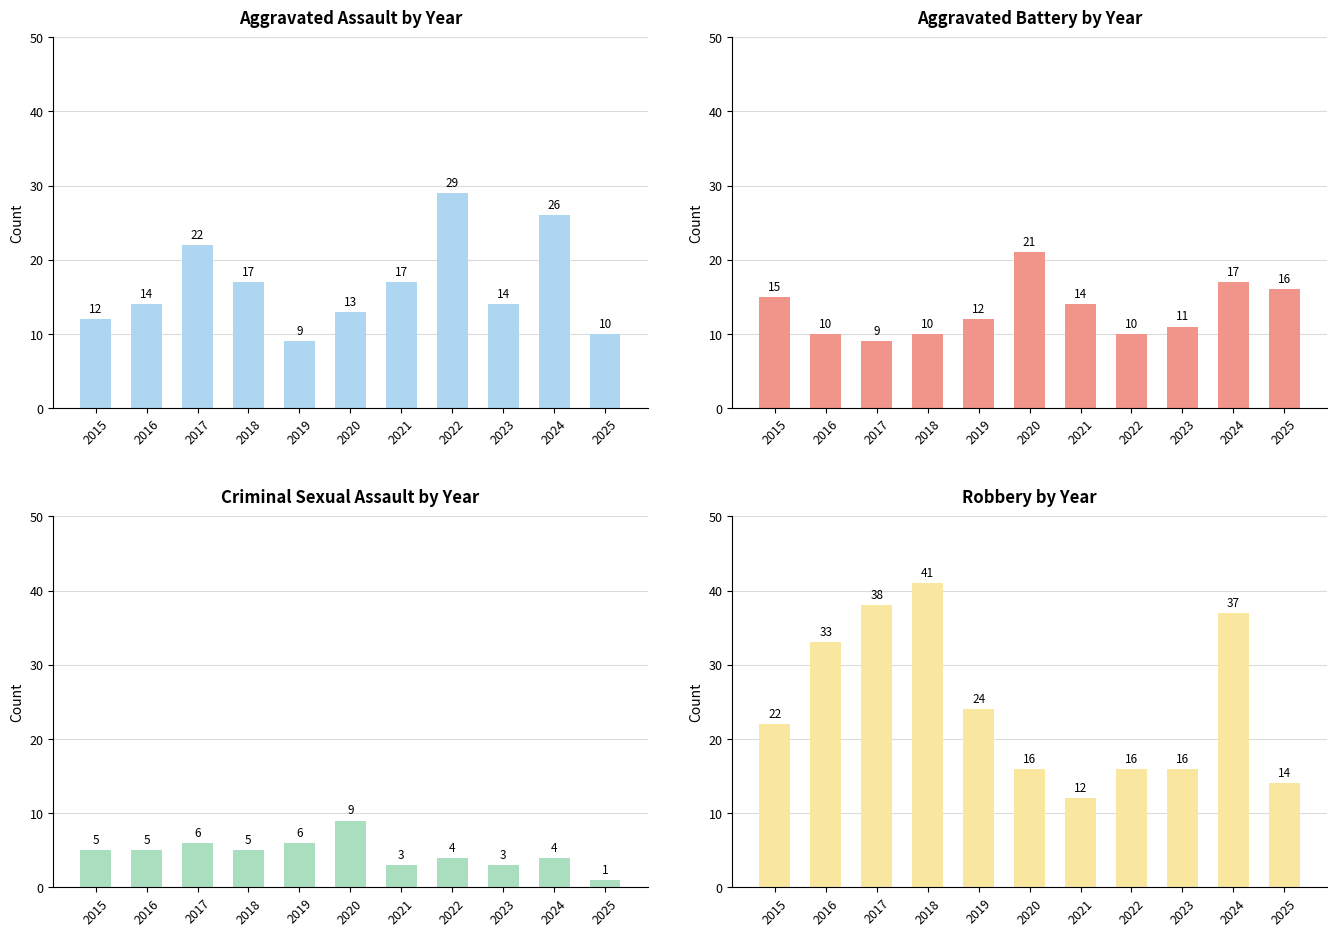

Which series has the largest range (max minus min)?

Robbery